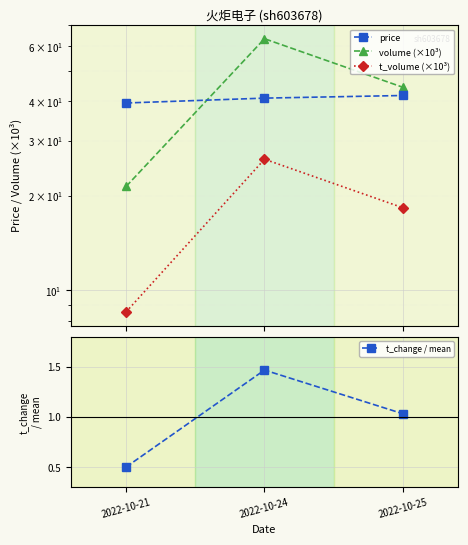

Is it true that t_change / mean equals 0.5 at 2022-10-24?

False